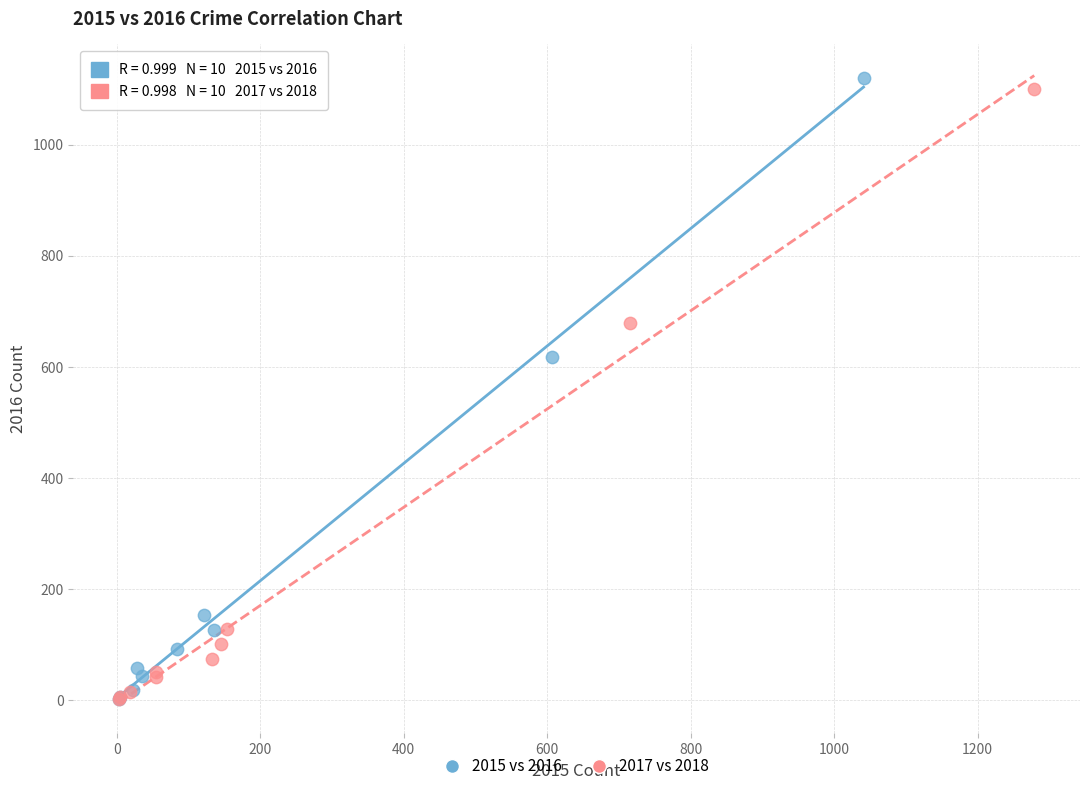

Which series has the largest Y range (max minus min)?

2015 vs 2016